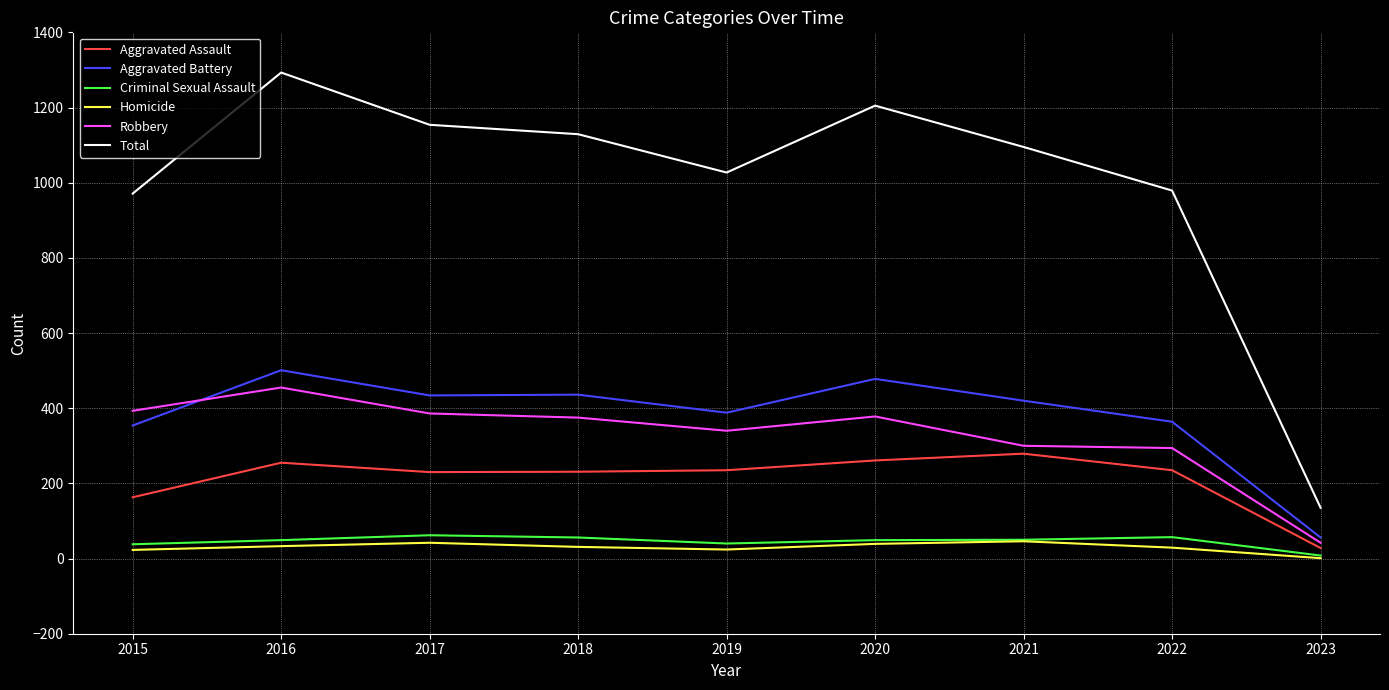

At which label does Robbery first exceed 375?

2015